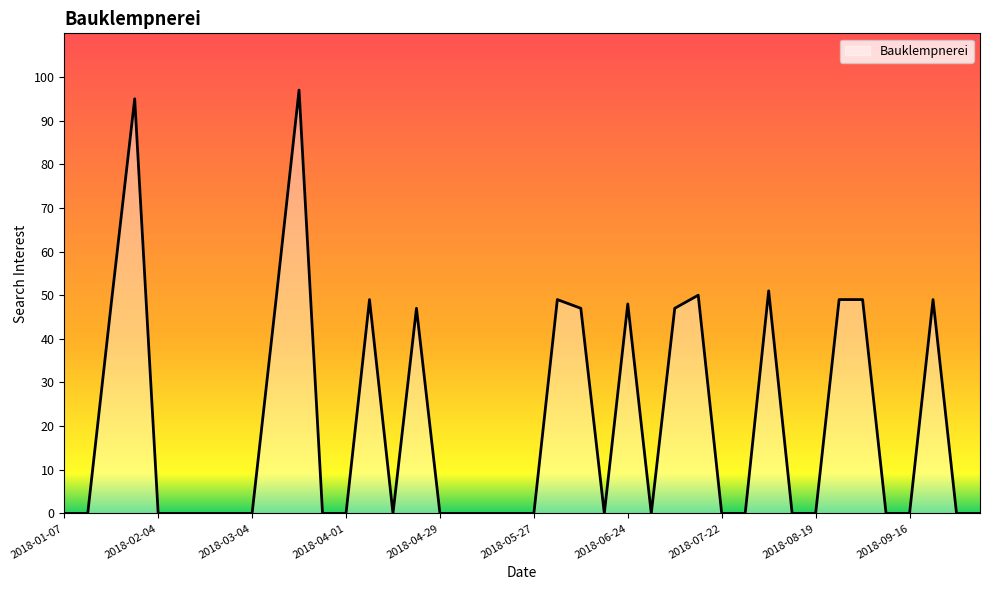

Does the chart display data point markers on the line(s)?

No